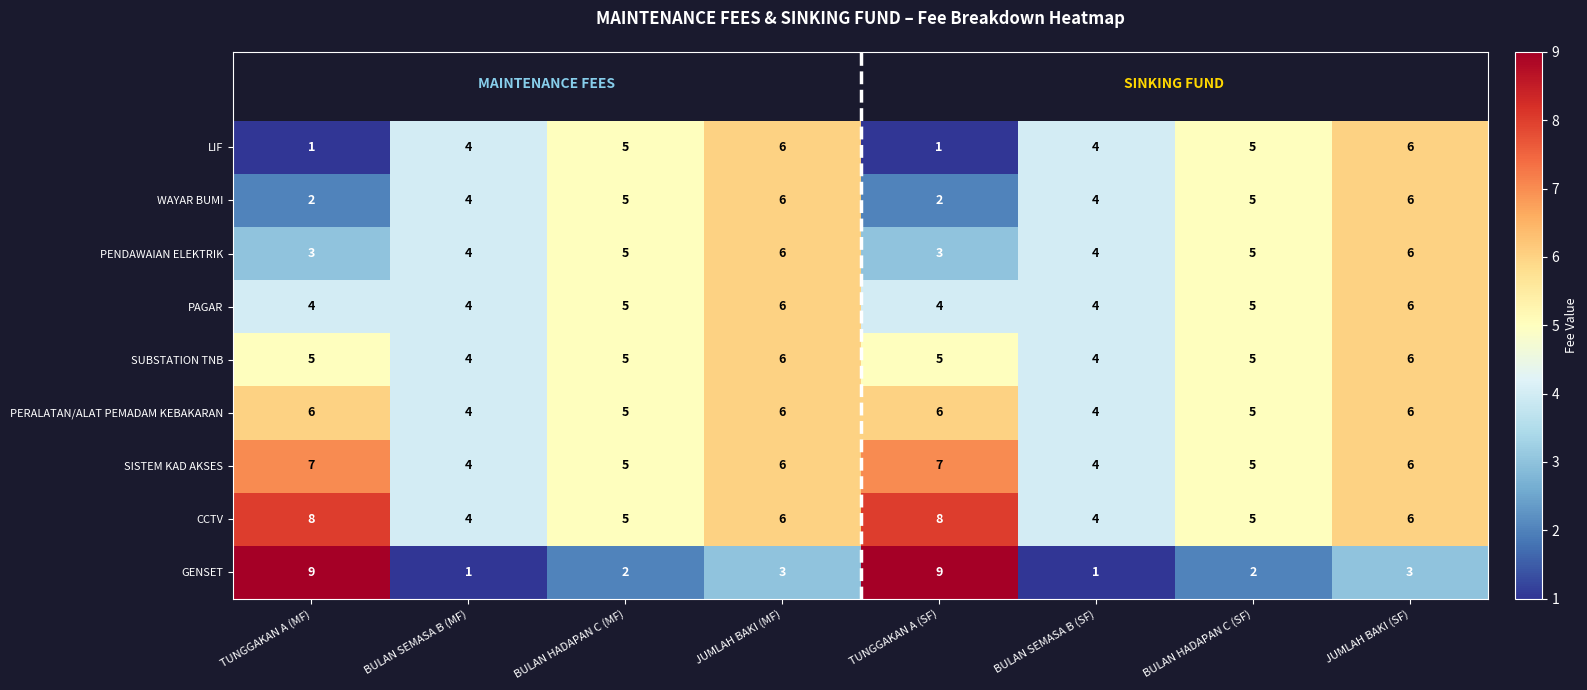

The PAGAR series shows 6 at JUMLAH BAKI (MF). True or false?

True